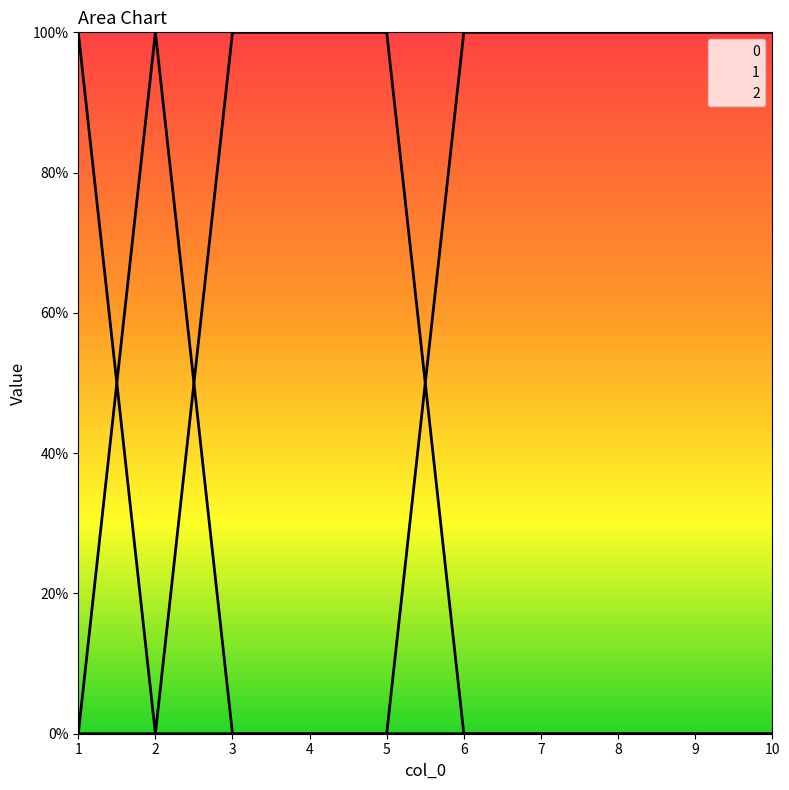

Where is the first local minimum for 1?

2